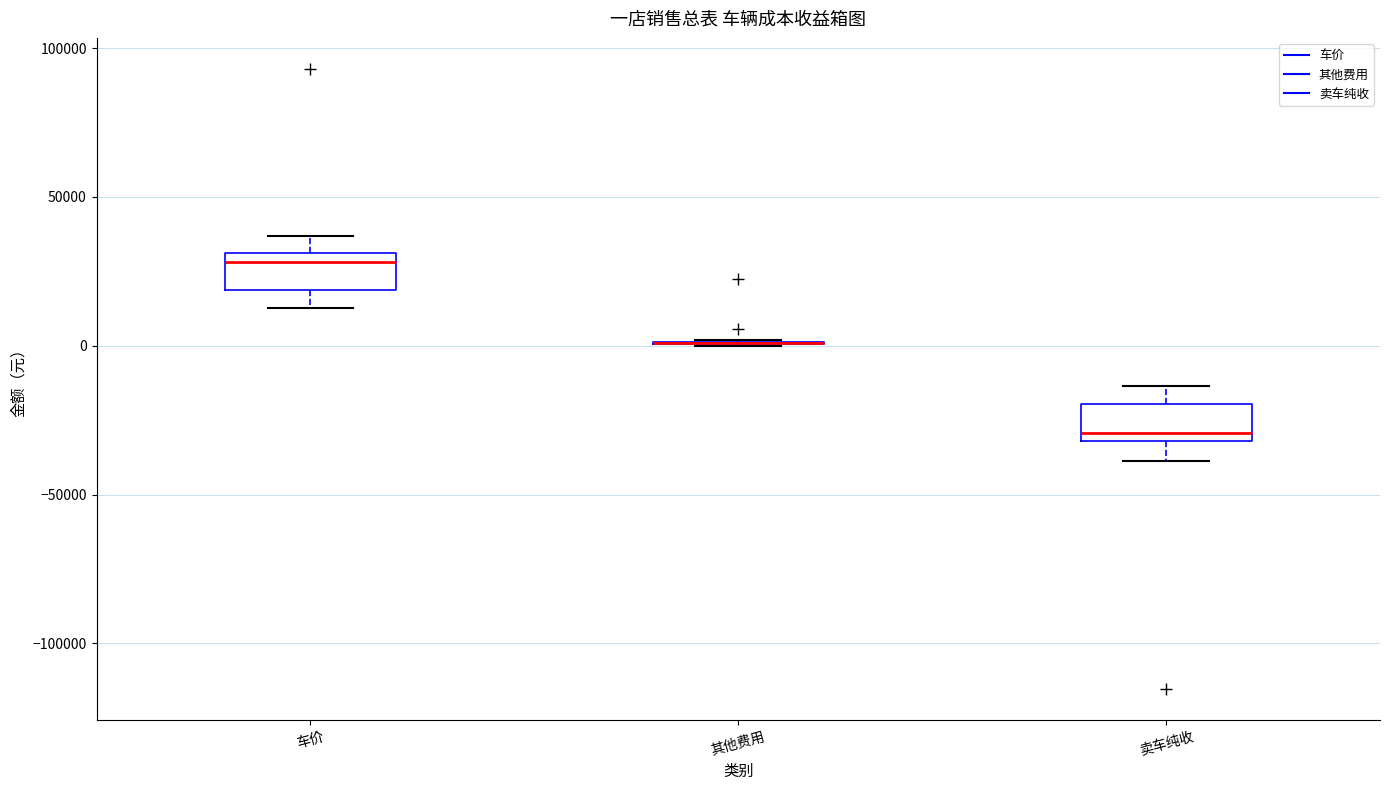

Reading left to right, transcribe this box plot: for each box, give where its median line is, the range the box spans, and where its two whiskers end, as read against the y-axis. The values are not printed on the chart, so give them approximately, as read against the axis.

车价: median 30000 (just below the box's upper edge), box 20000 to 30000, whiskers 15000 to 35000
其他费用: box collapsed to a line at 0, whiskers 0 to 0
卖车纯收: median -30000 (just above the box's lower edge), box -30000 to -20000, whiskers -40000 to -15000